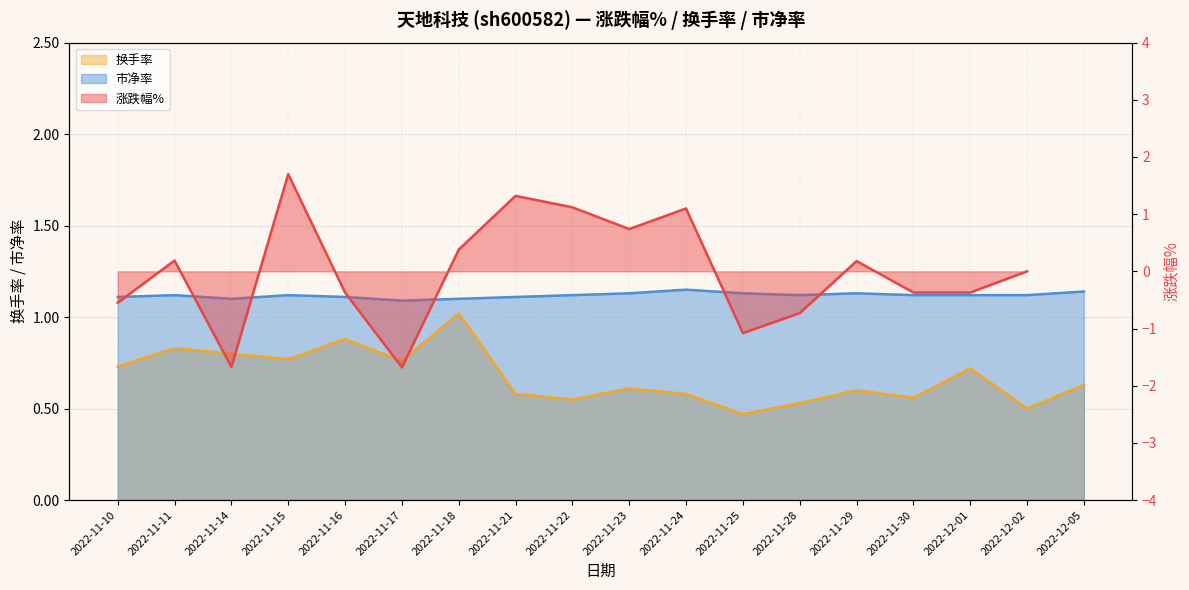

At which category does 市净率 reach its first local valley?

2022-11-14